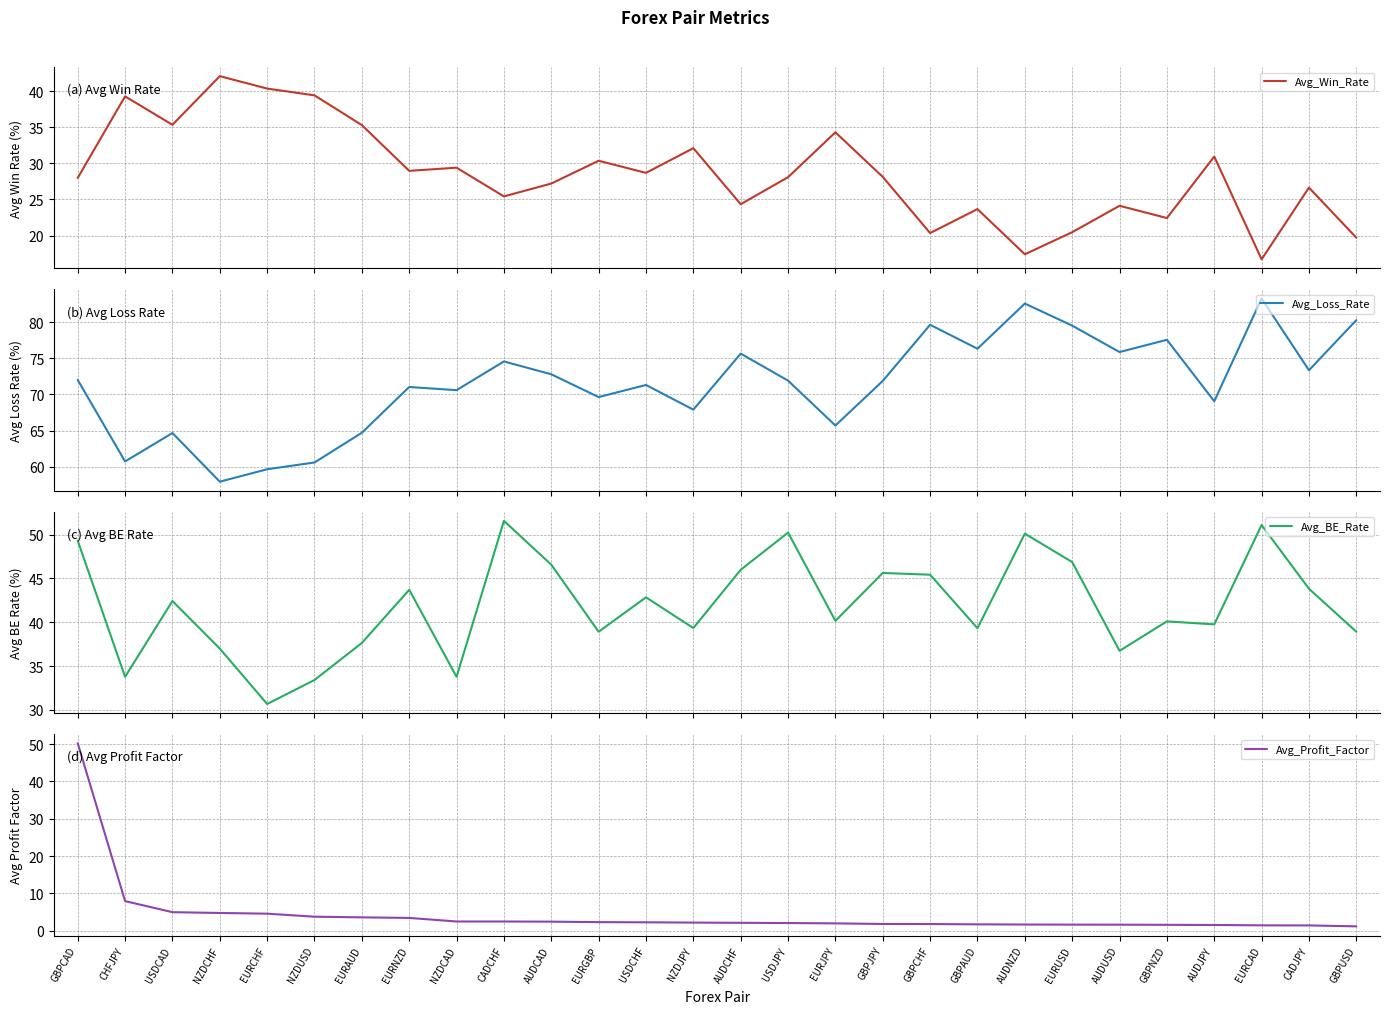

How many interior local valleys does the Avg_Win_Rate series have?

9